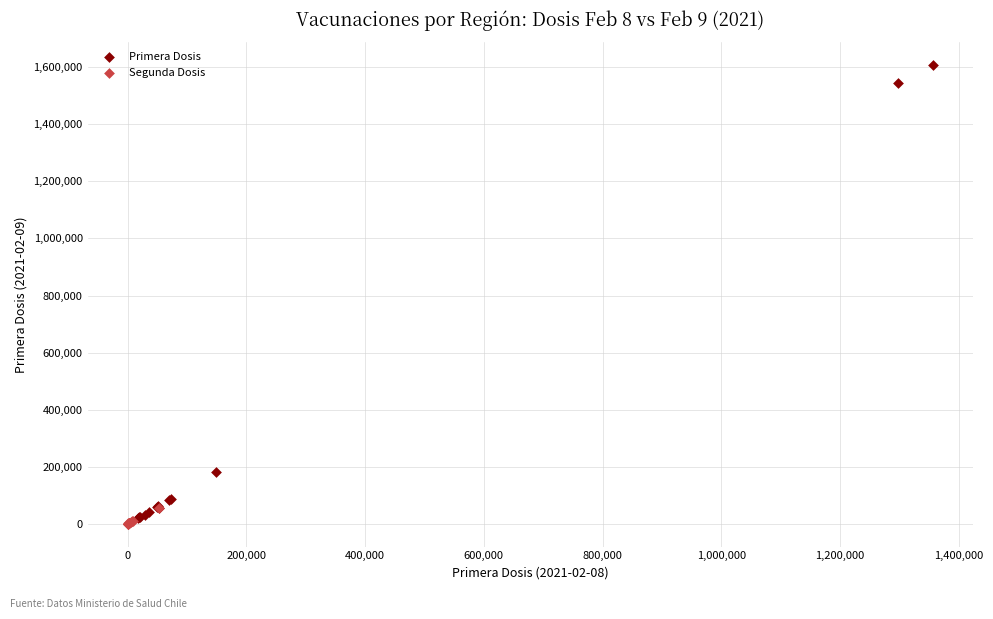

Which series has the largest Y range (max minus min)?

Primera Dosis